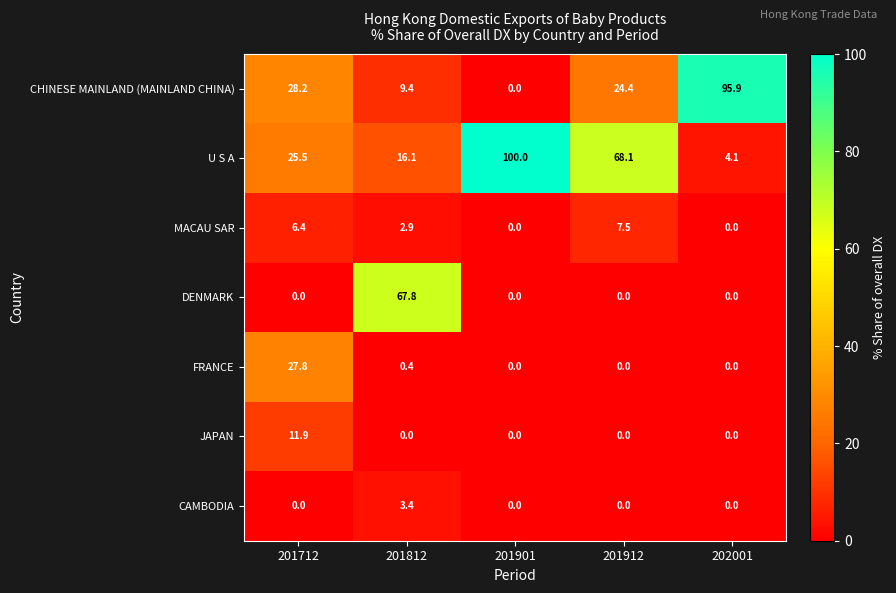

What is the spread (max minus min) of values at 201712?

28.2